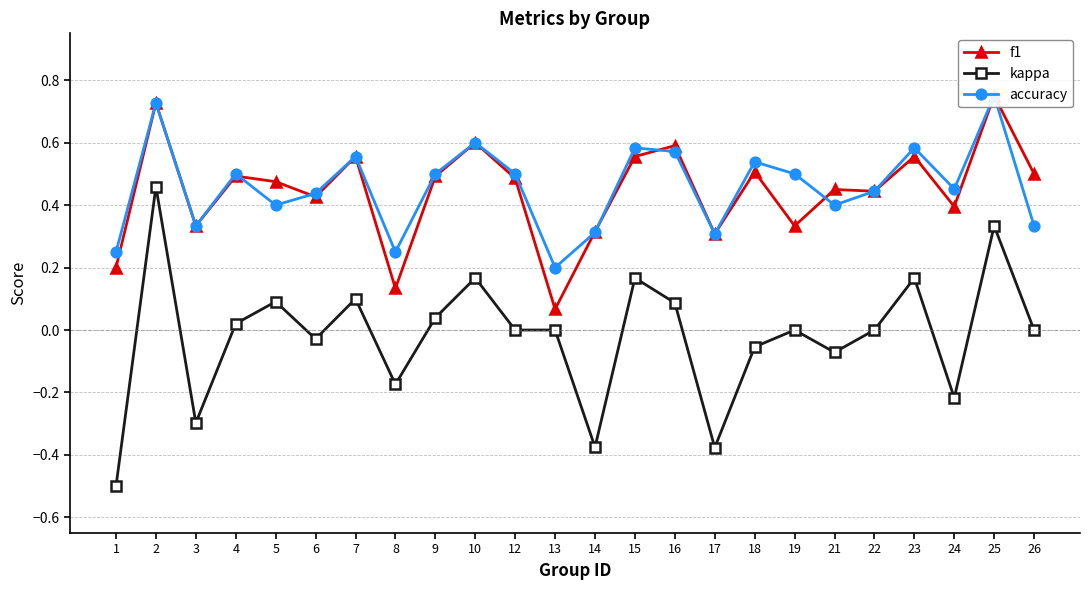

What is the sum of all kappa values?

-0.5